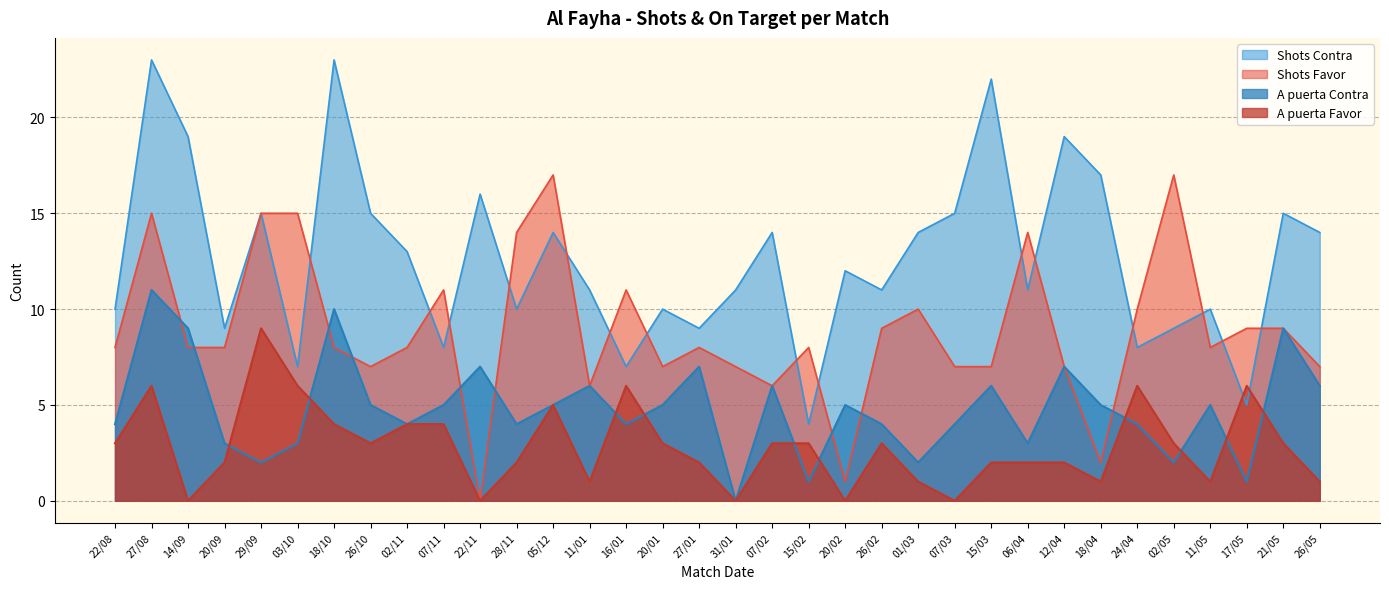

Where is the first local minimum for A puerta Favor?

14/09